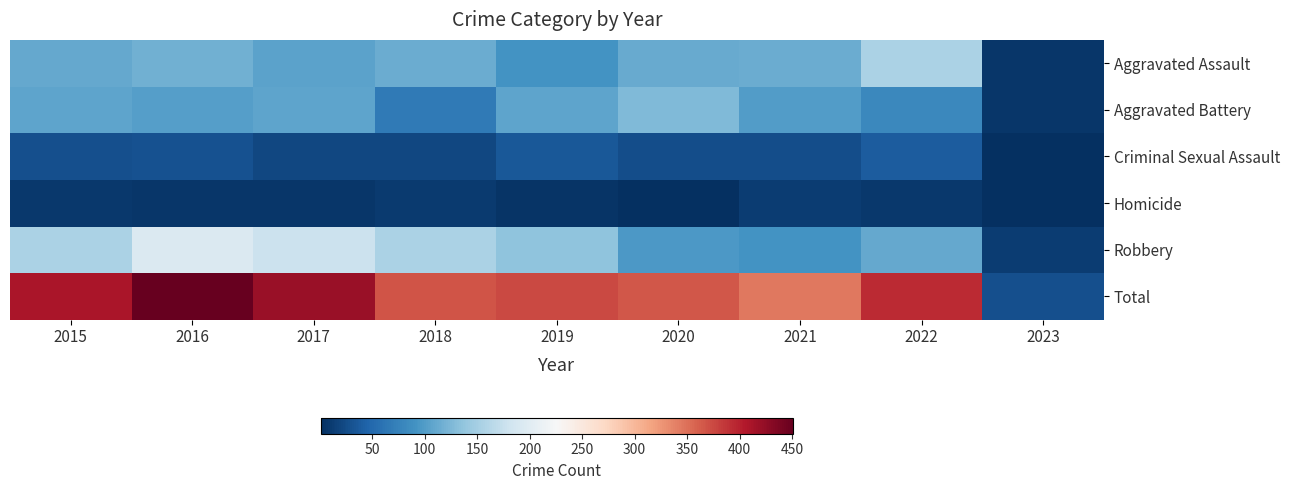

What is the total value across all series at 2016?

902